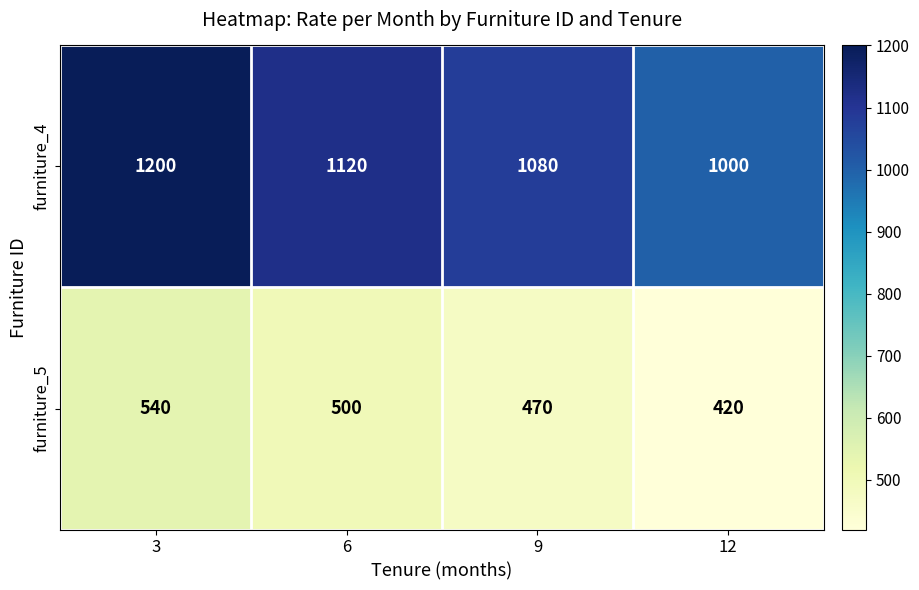

What is the difference between the furniture_5 values at 9 and 12?

50